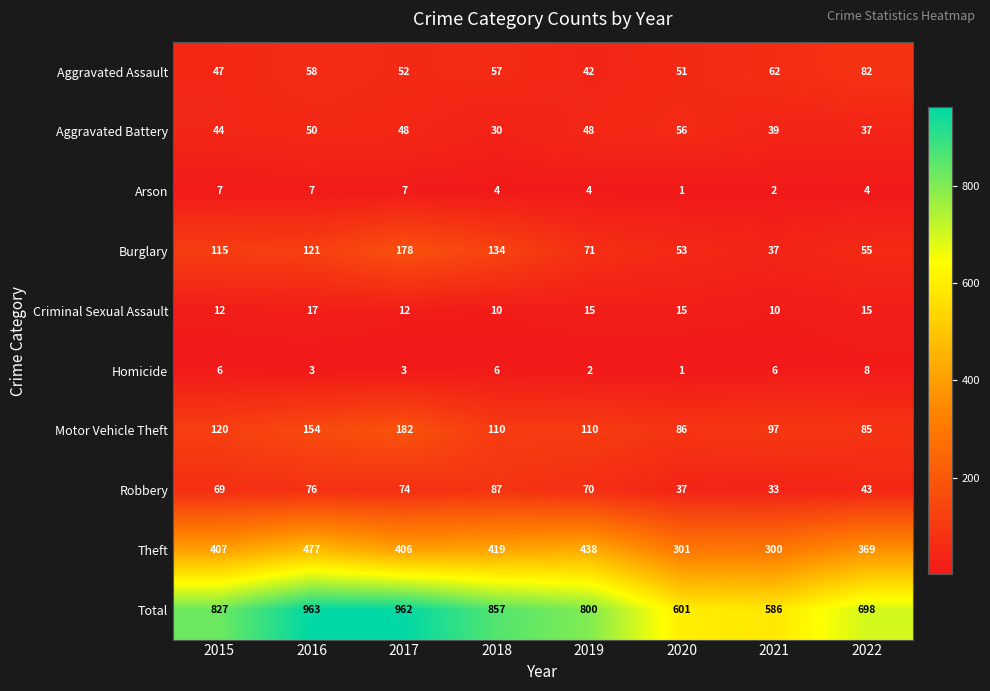

How many values in the Homicide series are below 6?

4